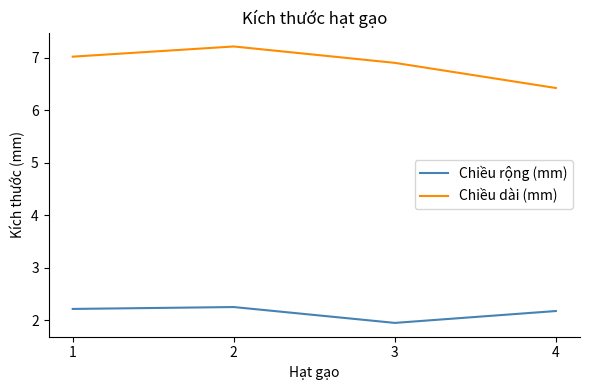

List the series in order of their peak value, highest first.

Chiều dài (mm), Chiều rộng (mm)